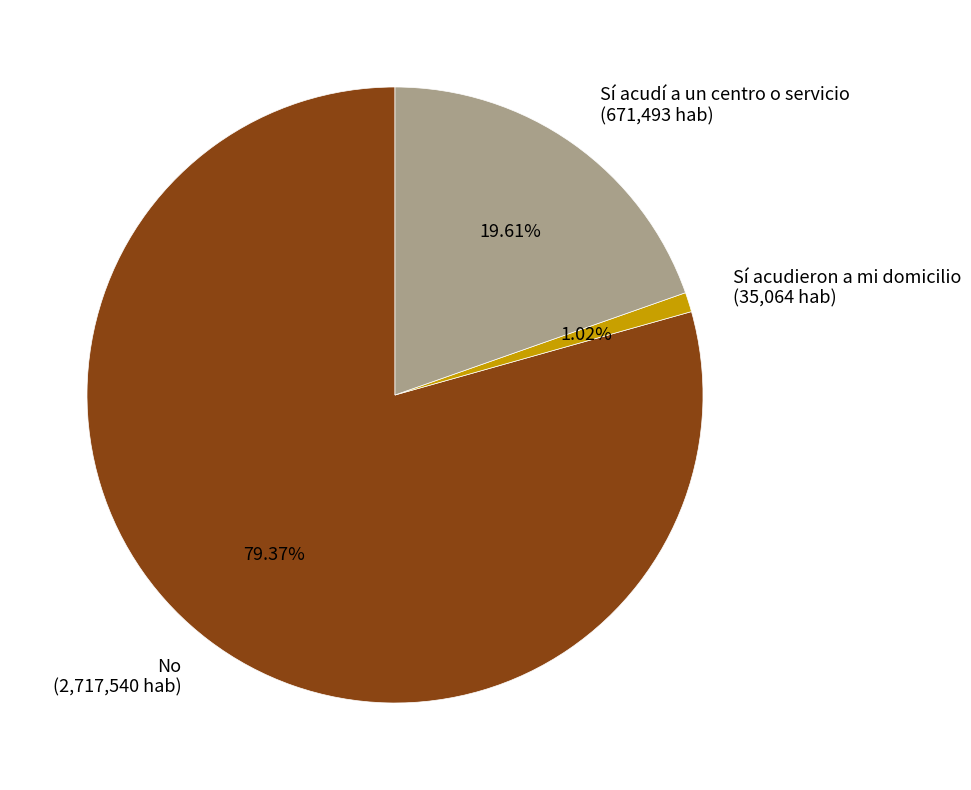

To the nearest percent, what portion does Sí acudí a un centro o servicio represent?

20%